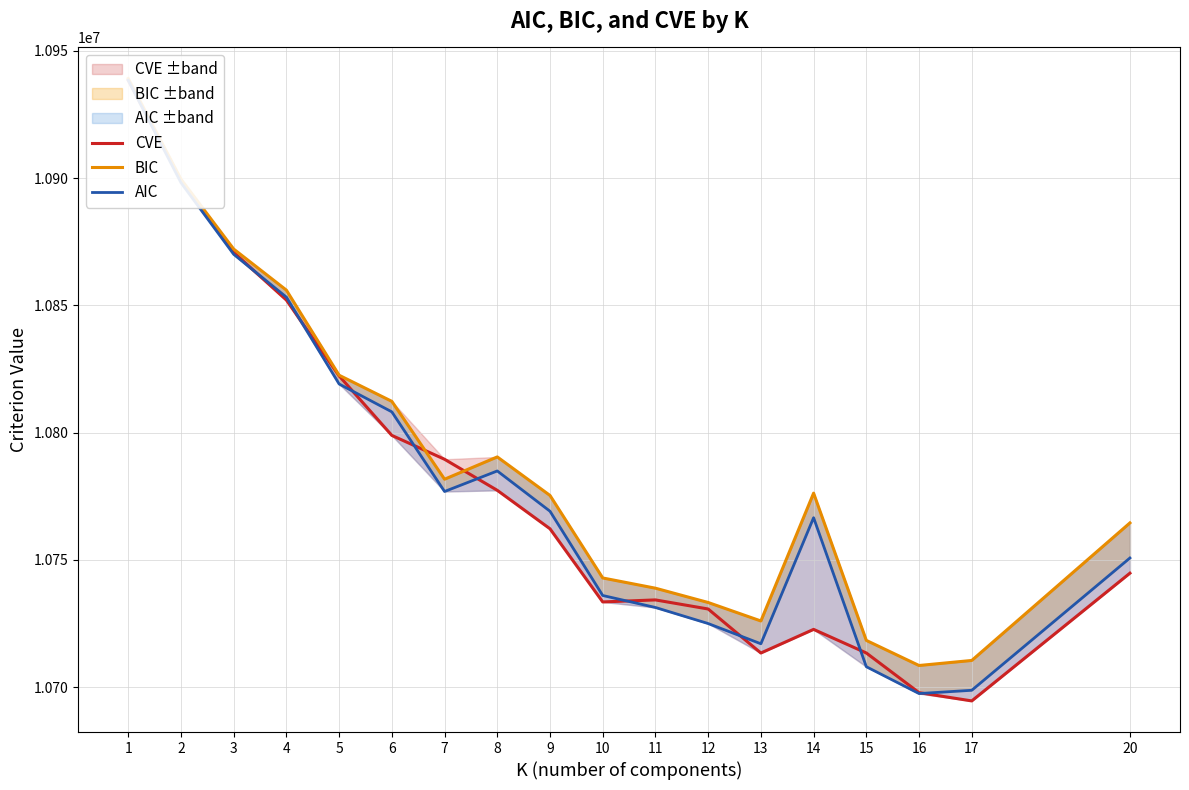

How many values in the CVE series are below 10762205?

9